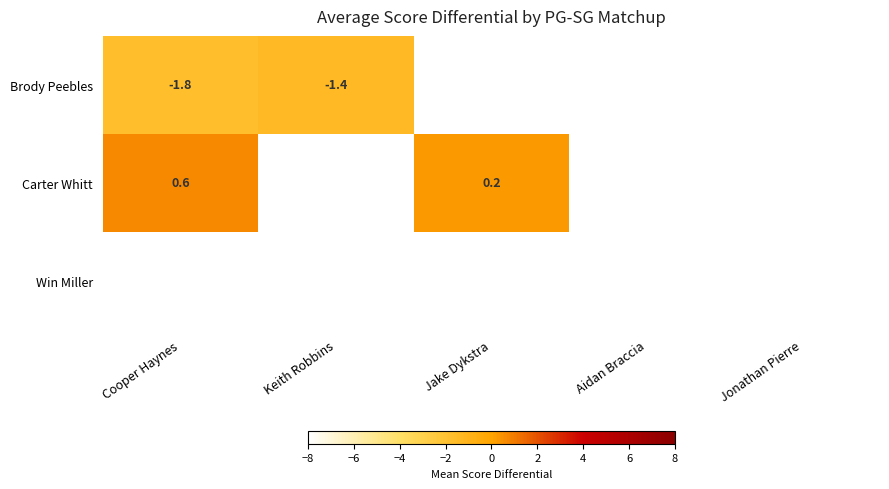

Between Cooper Haynes and Aidan Braccia, which is larger?

Aidan Braccia